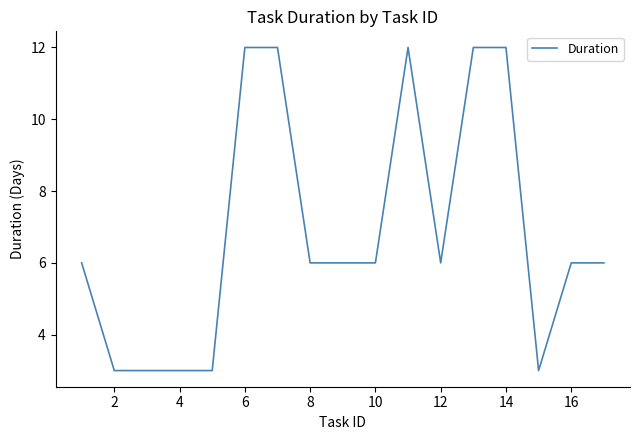

What is the smallest value displayed?

3